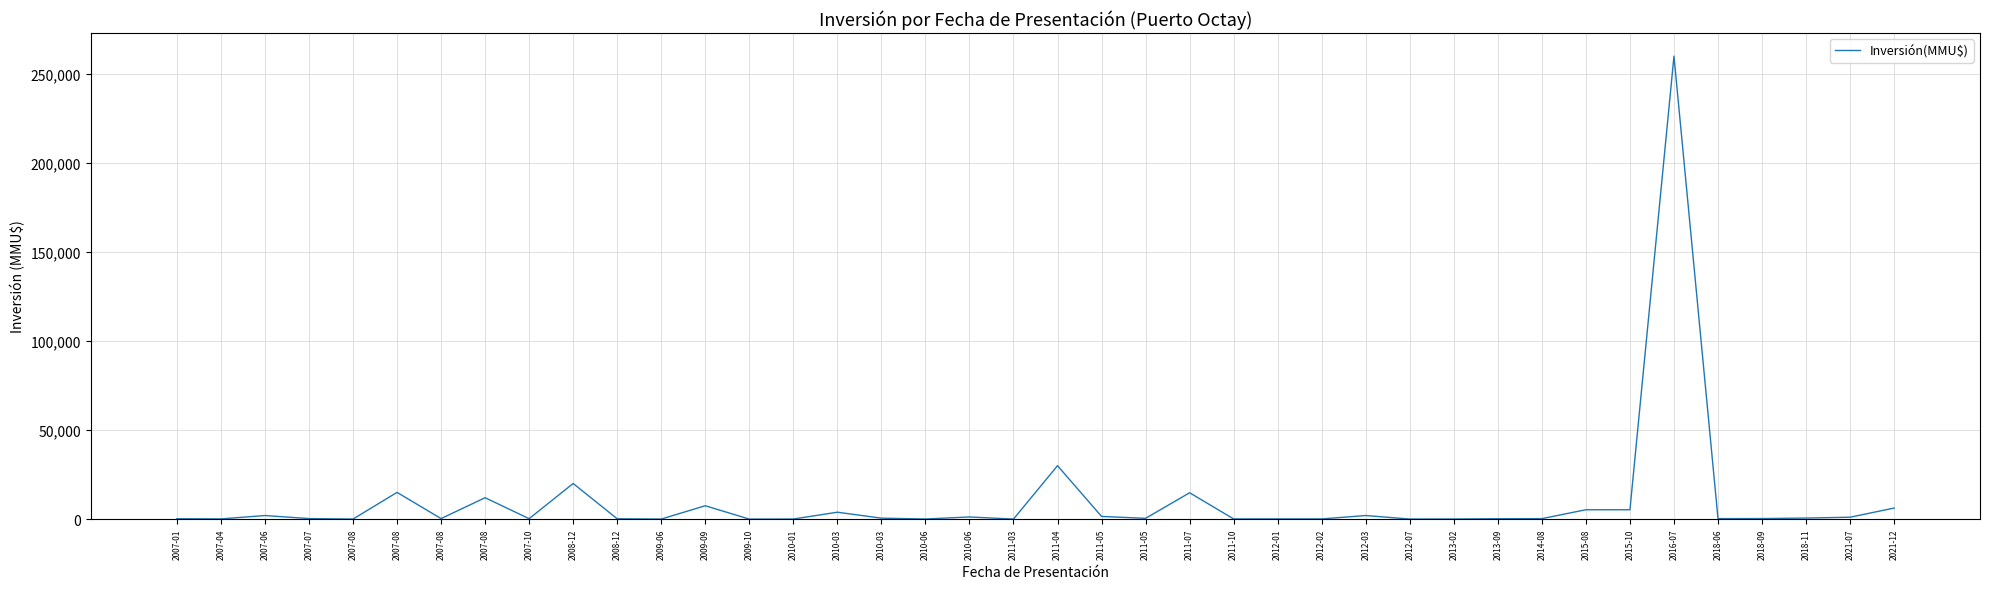

What is the sum of all values?

392014